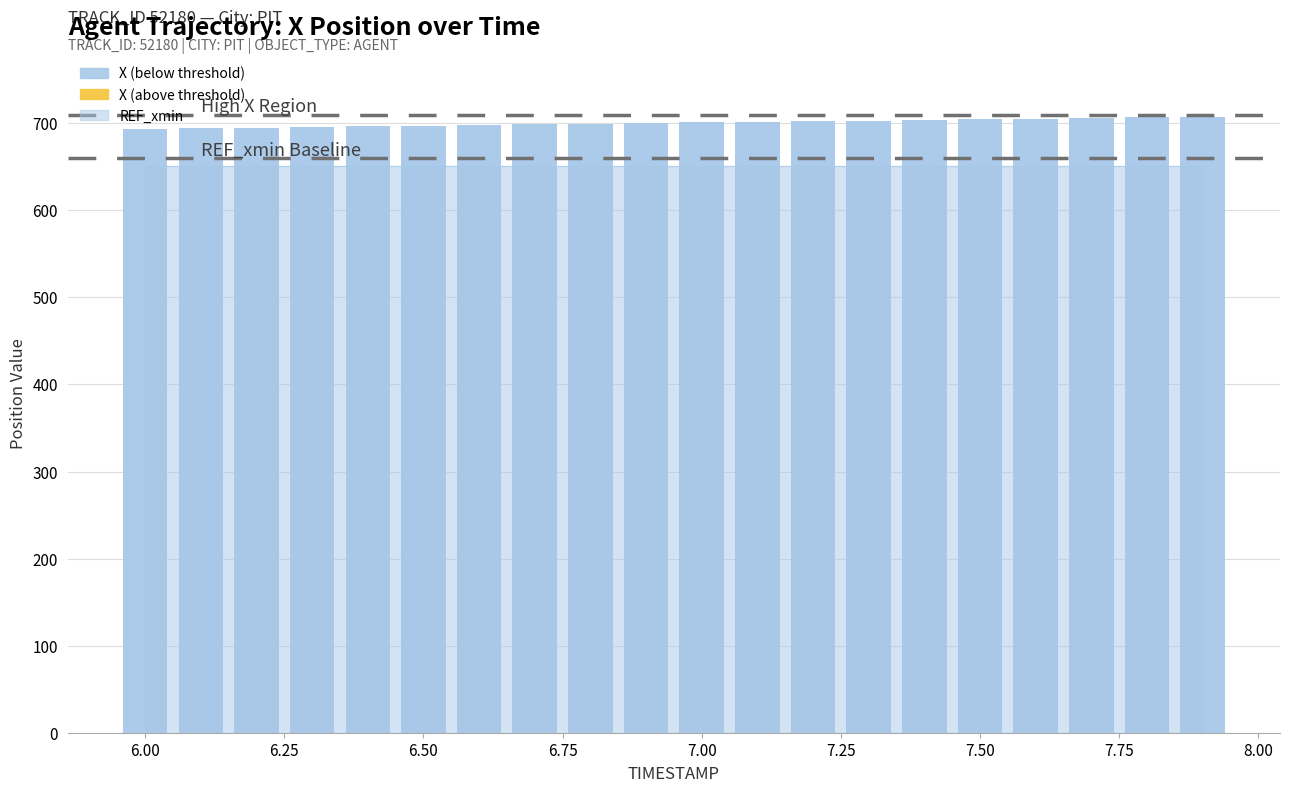

What is the average value?

700.5